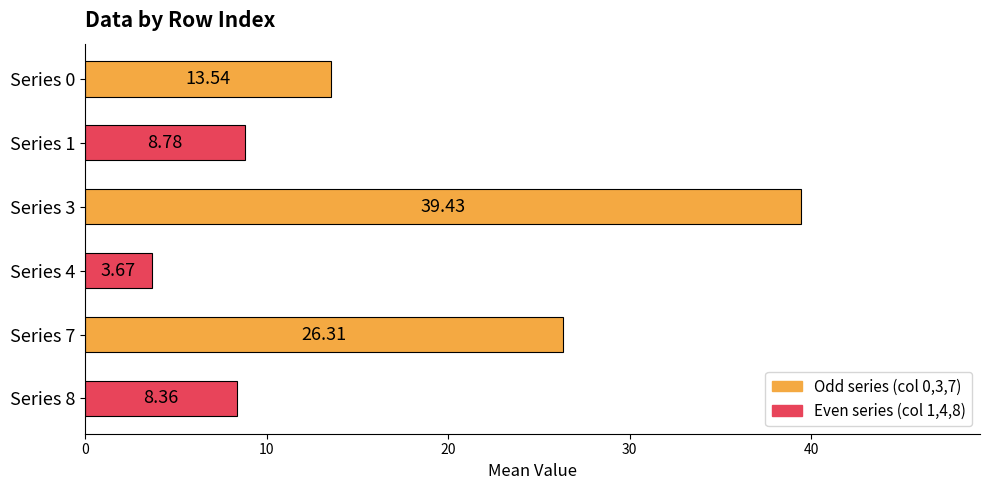

What is the difference between the second highest and second lowest values?

17.9